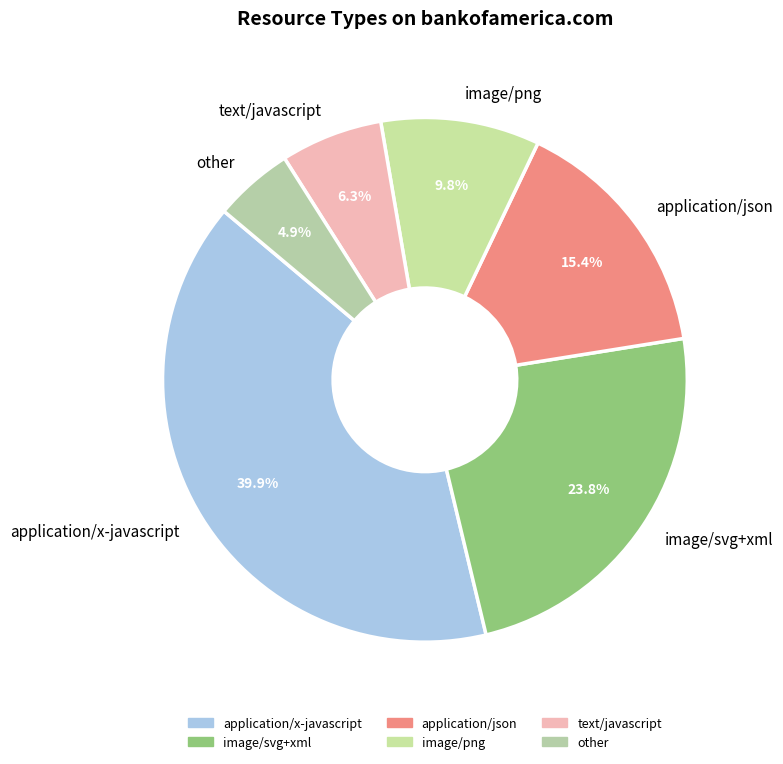

How many slices are in this pie chart?

6